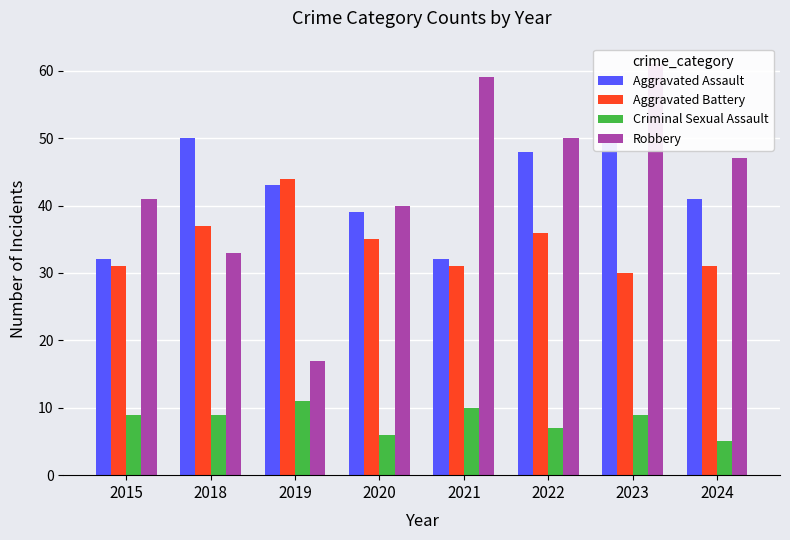

What is the greatest value displayed?

61